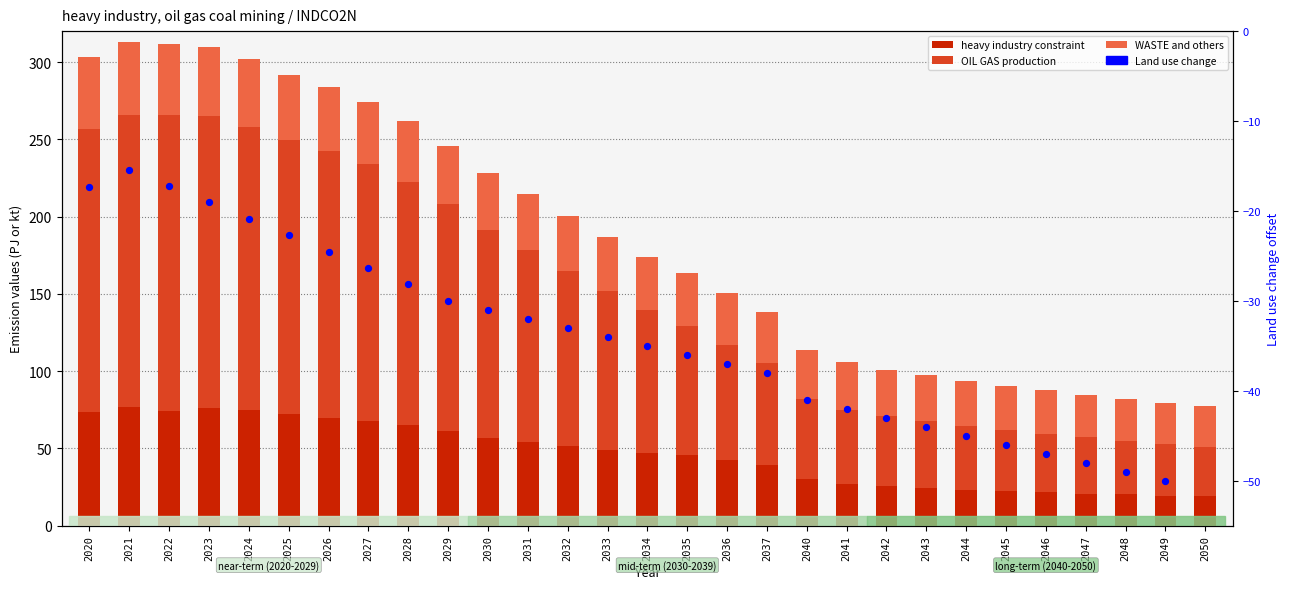

At which category is the sum across all series the highest?

2021